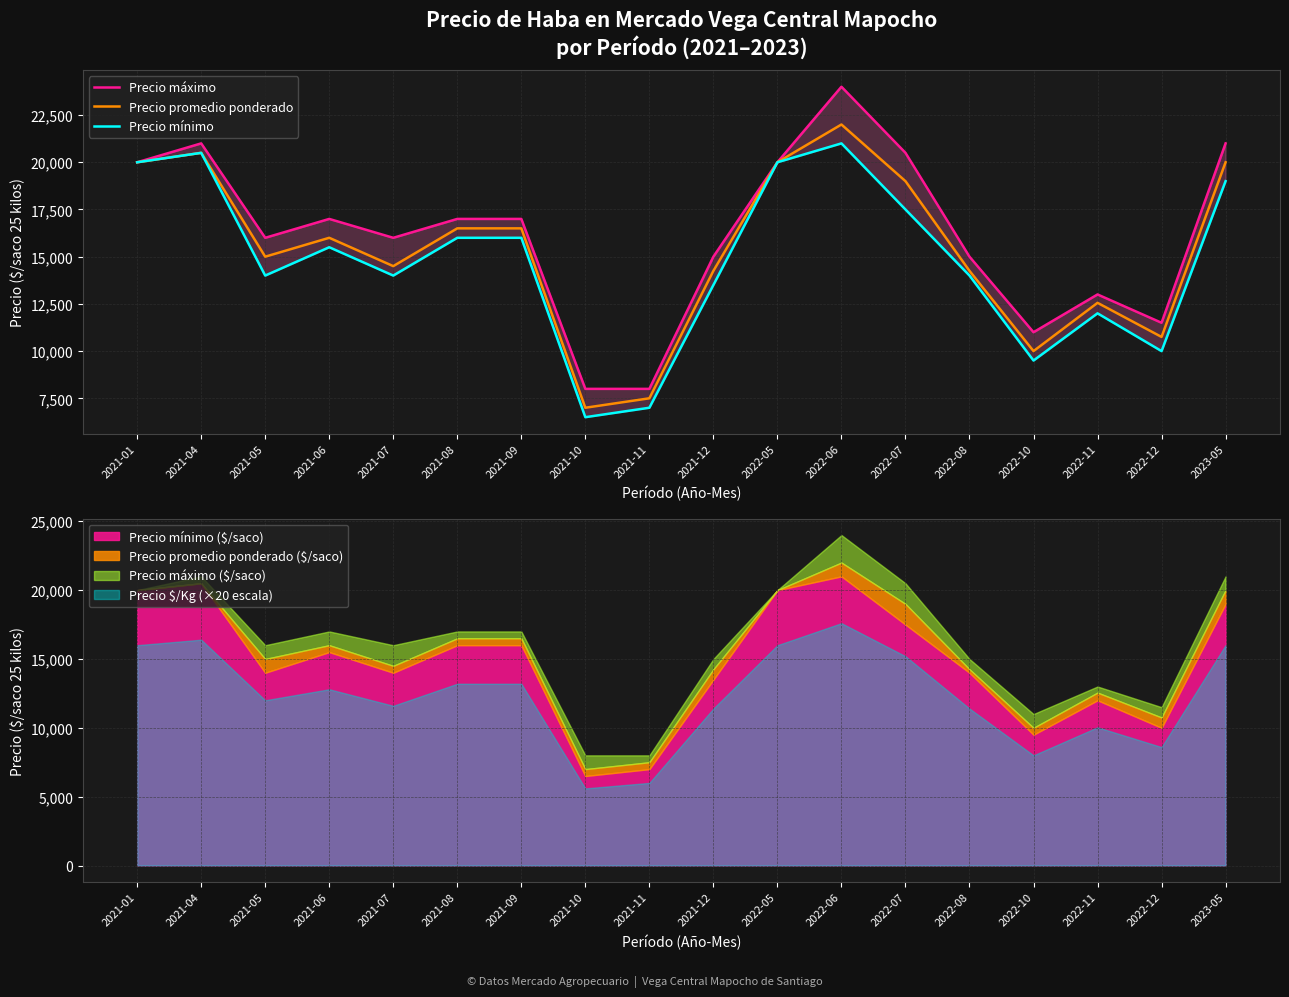

Which series has the widest spread of values?

Precio máximo